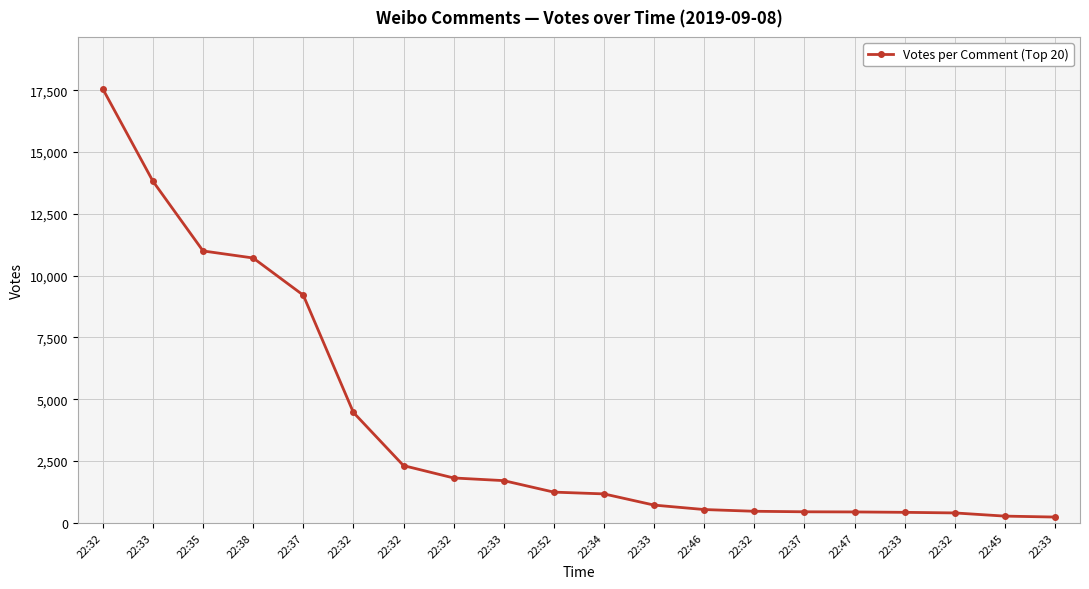

What is the change in value from 22:32 to 22:33?

-1098